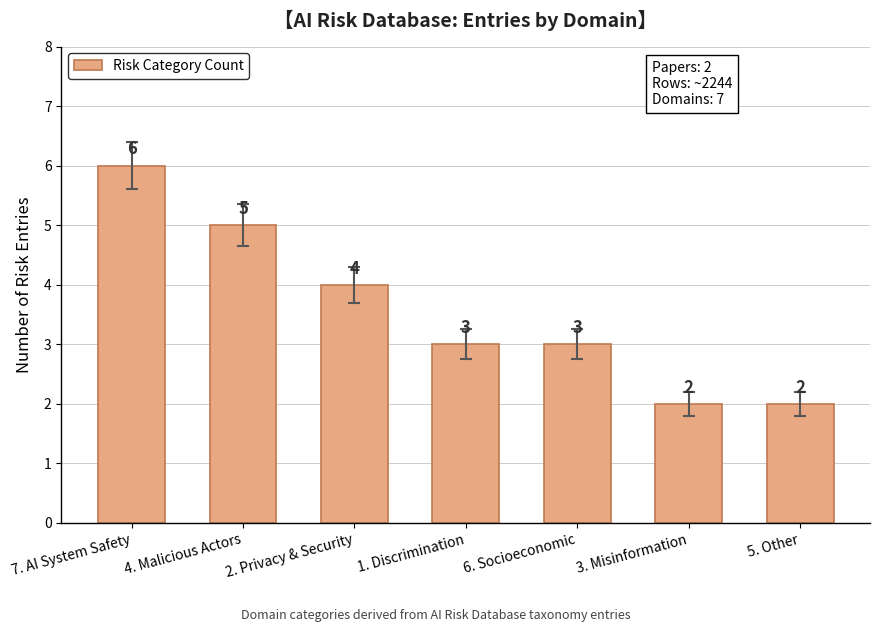

Reading left to right, transcribe all the data shown in this chart.

6	5	4	3	3	2	2